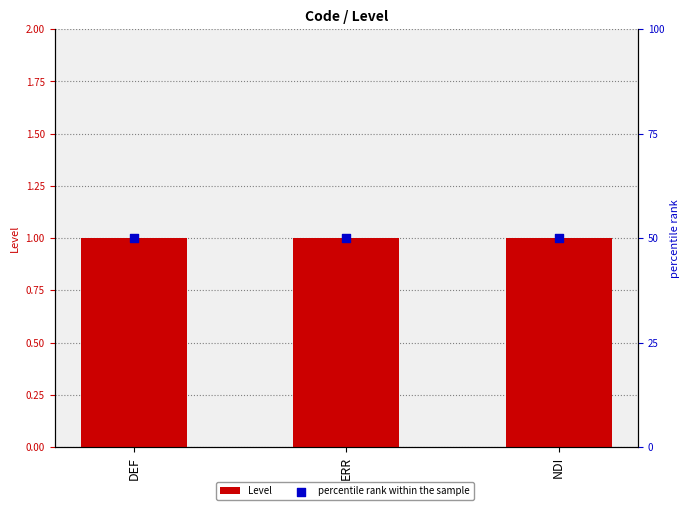

At which category is the sum across all series the highest?

DEF